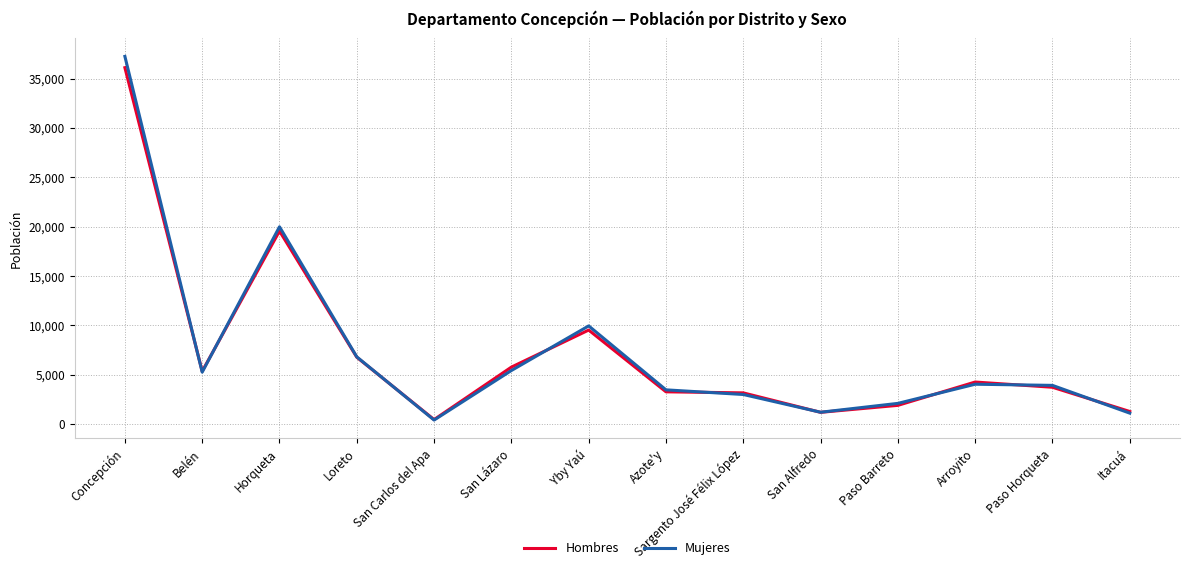

The Mujeres series shows 3465 at Azote'y. True or false?

True